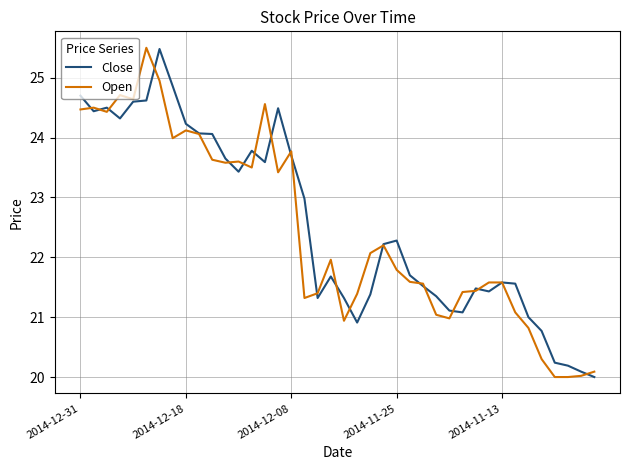

What is the highest value of the Open series?

25.5